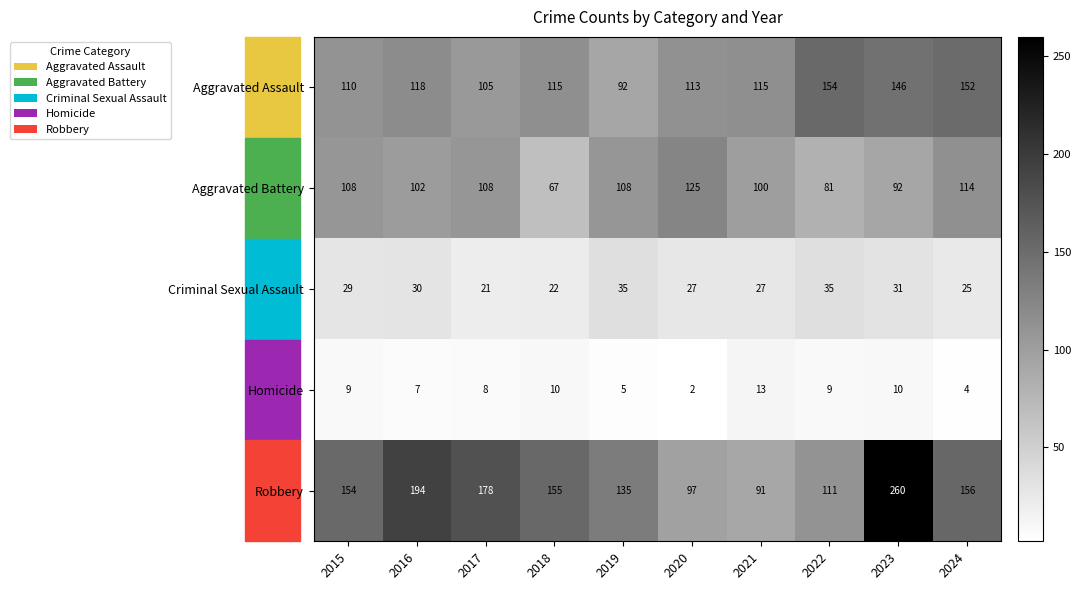

What is the minimum value for Criminal Sexual Assault?

21